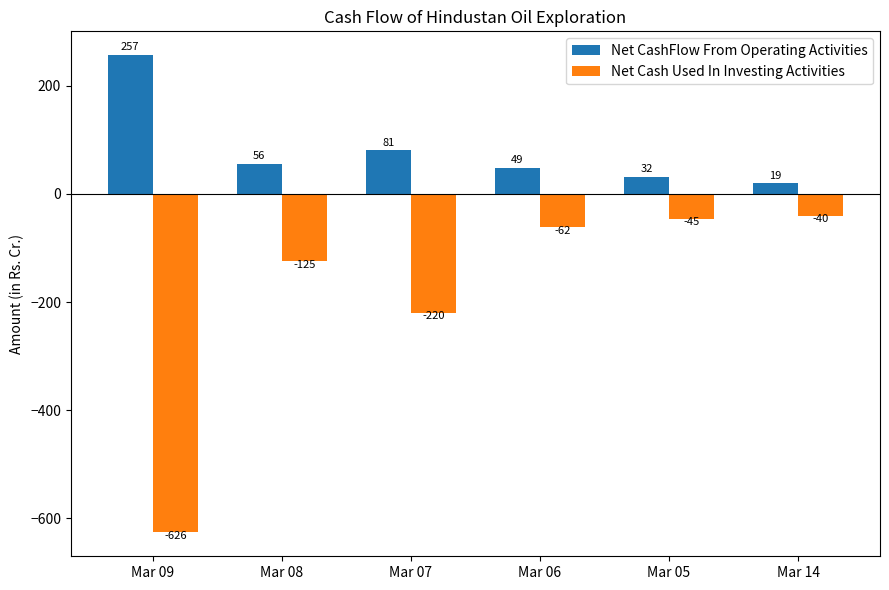

Is it true that Net Cash Used In Investing Activities equals -124.8 at Mar 08?

True